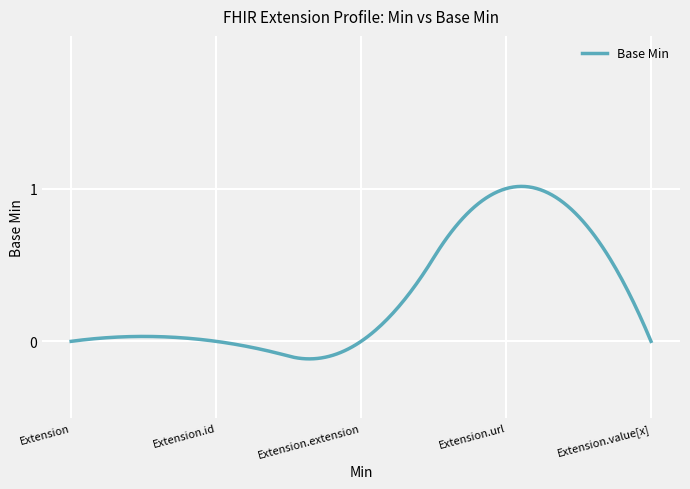

What is the difference between the maximum and minimum values?

1.1